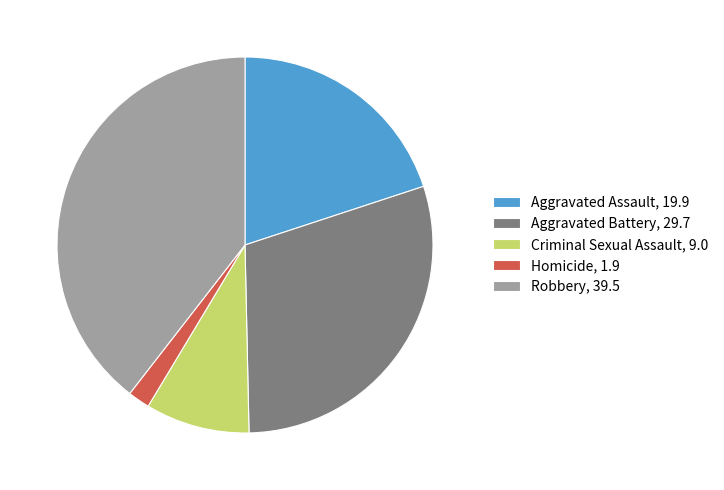

Is the sum of Criminal Sexual Assault, 9.0 and Robbery, 39.5 greater than half?

No